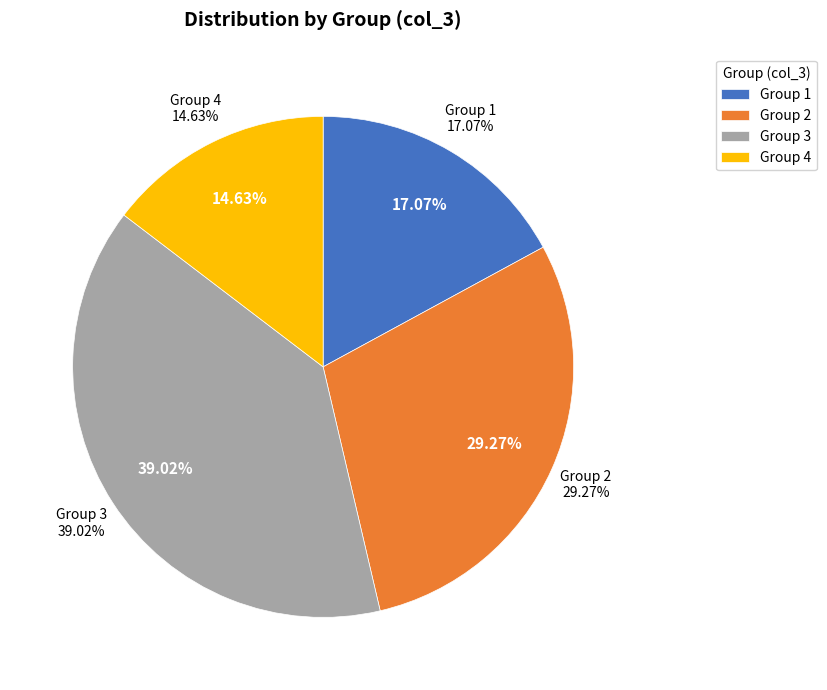

What is the smallest slice in the pie chart?

4